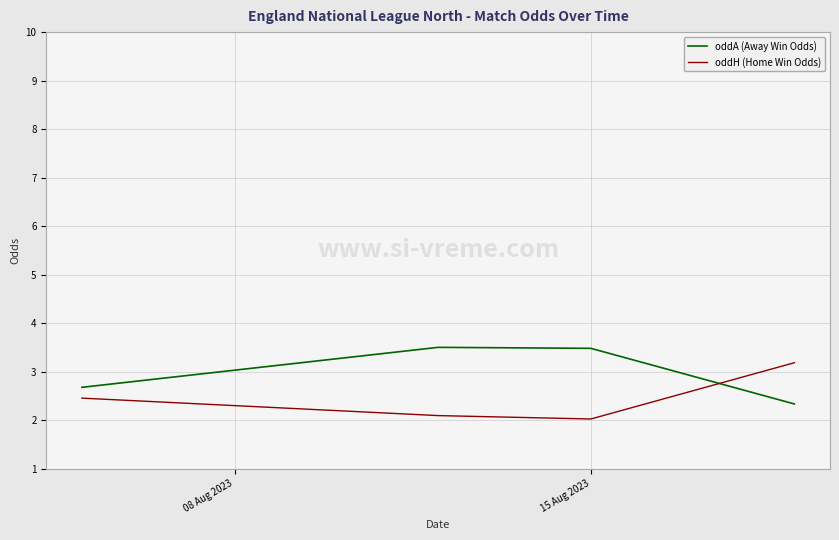

What is the average value of the oddA (Away Win Odds) series?

3.0